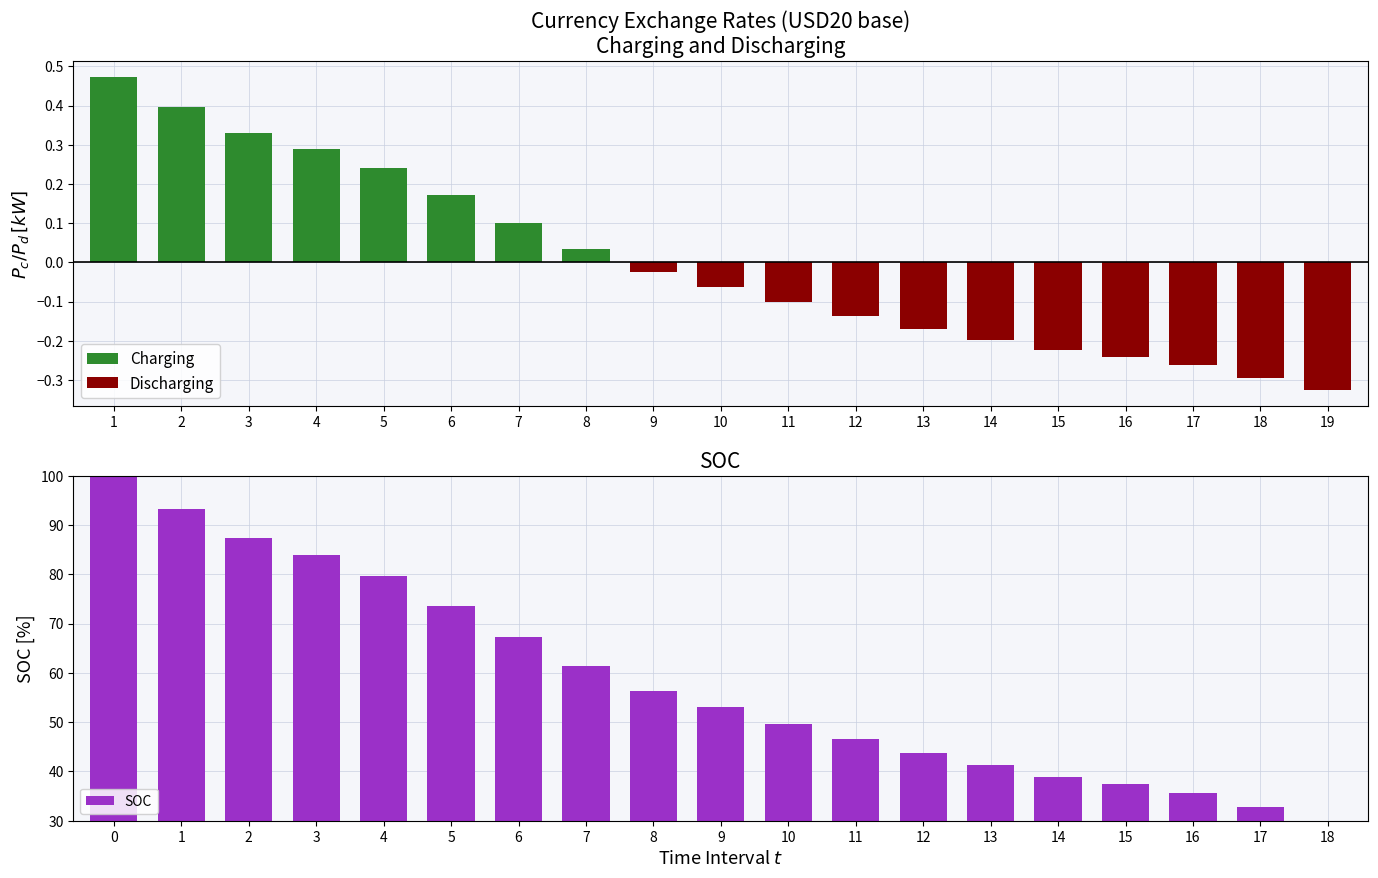

Which series has the widest spread of values?

SOC